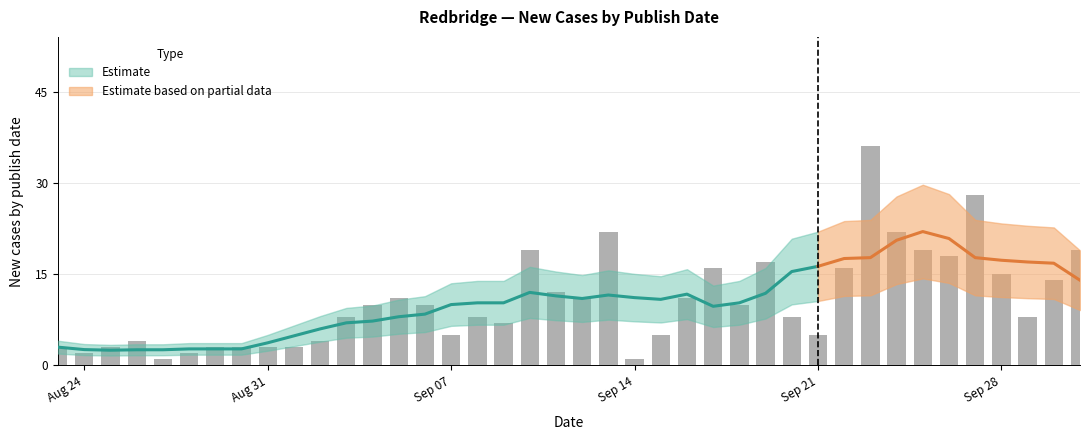

Is it true that the value at 2020-09-09 is 12?

False